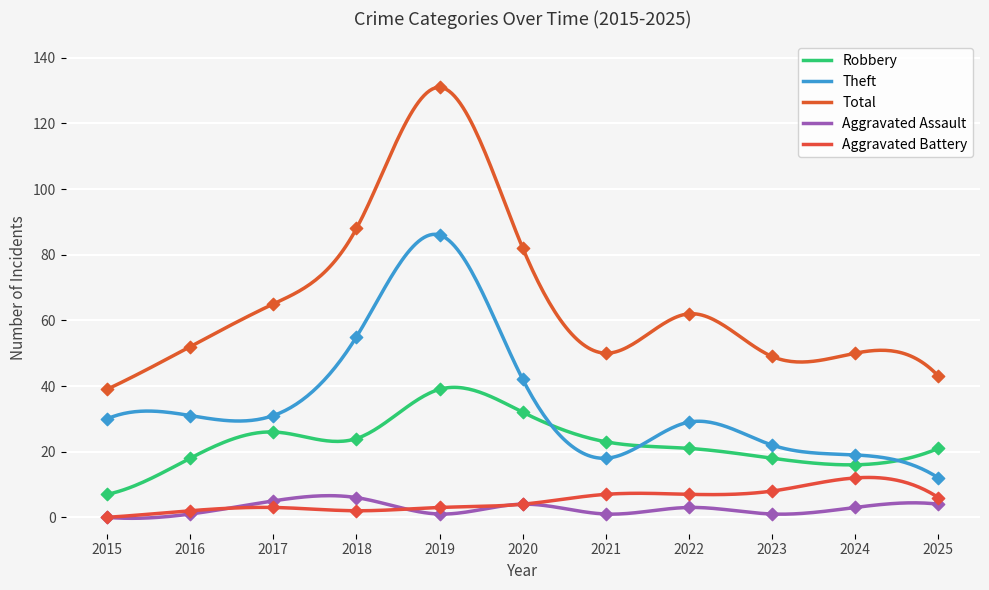

Which series contains the highest Y value?

Total